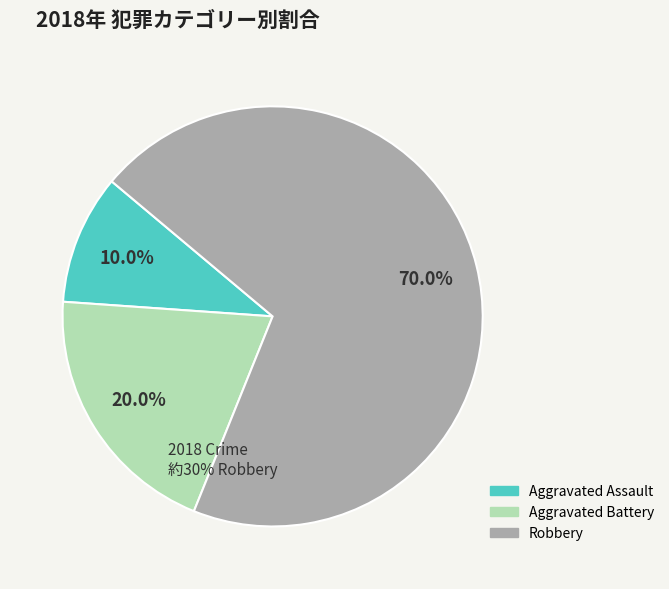

To the nearest percent, what percentage of the pie is Robbery?

70%